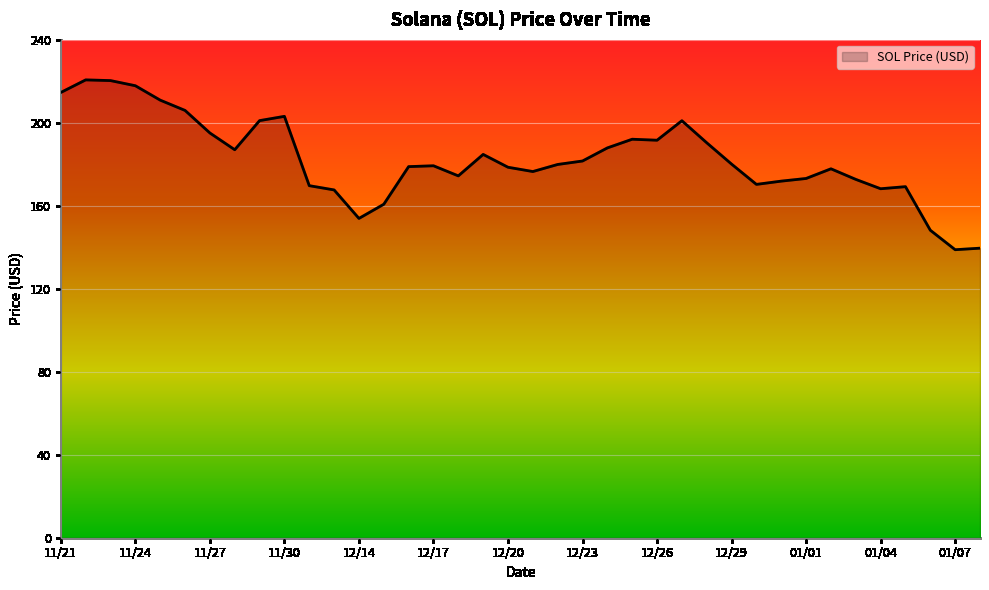

What is the greatest value displayed?

220.6